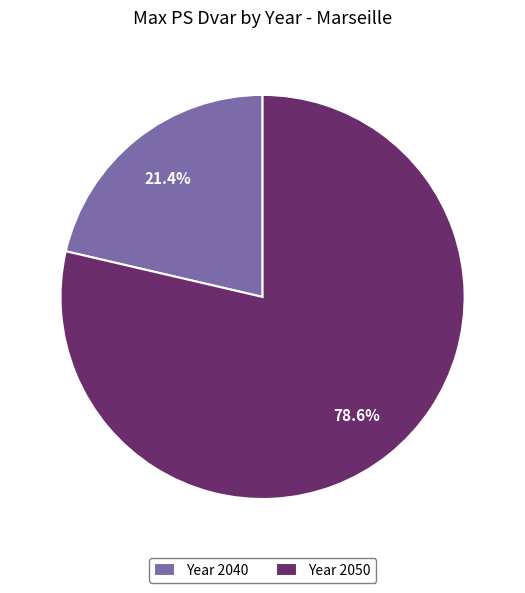

Count the number of slices in the pie.

2